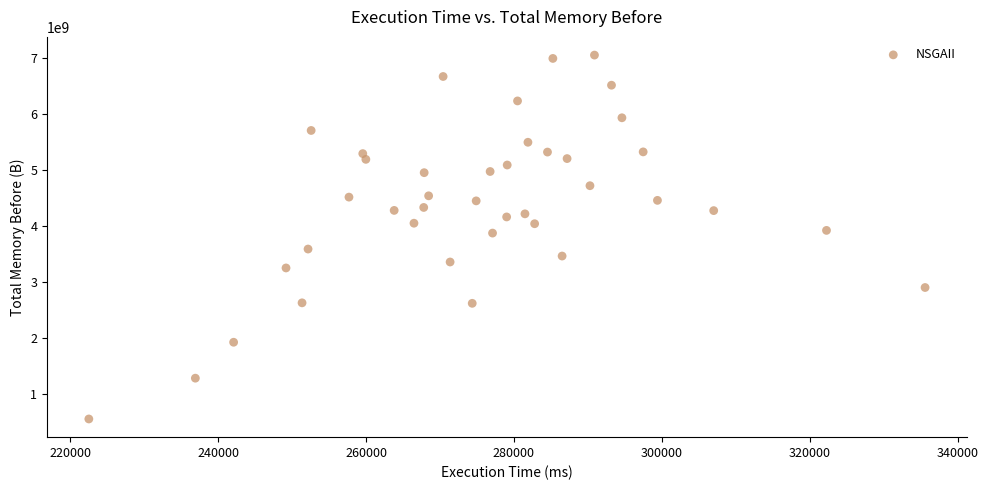

What is the range of Y values (max minus min)?

6501525954.8